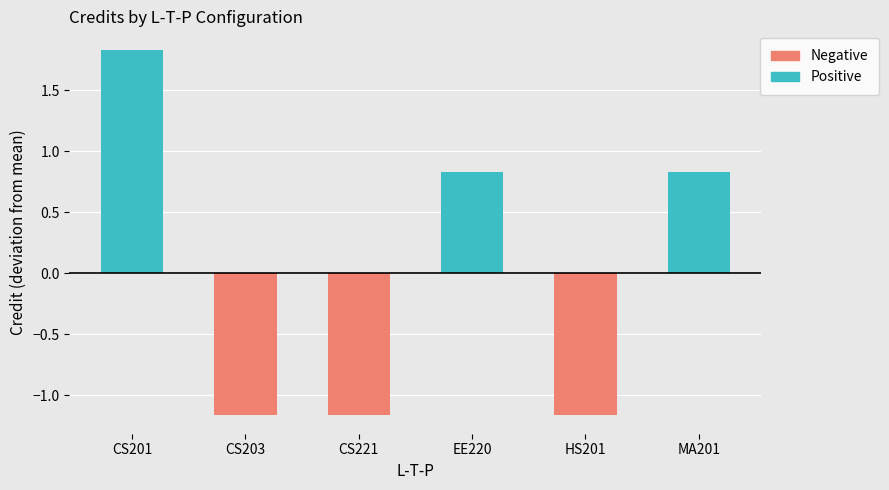

Are the bars grouped side by side (vs. stacked)?

Yes